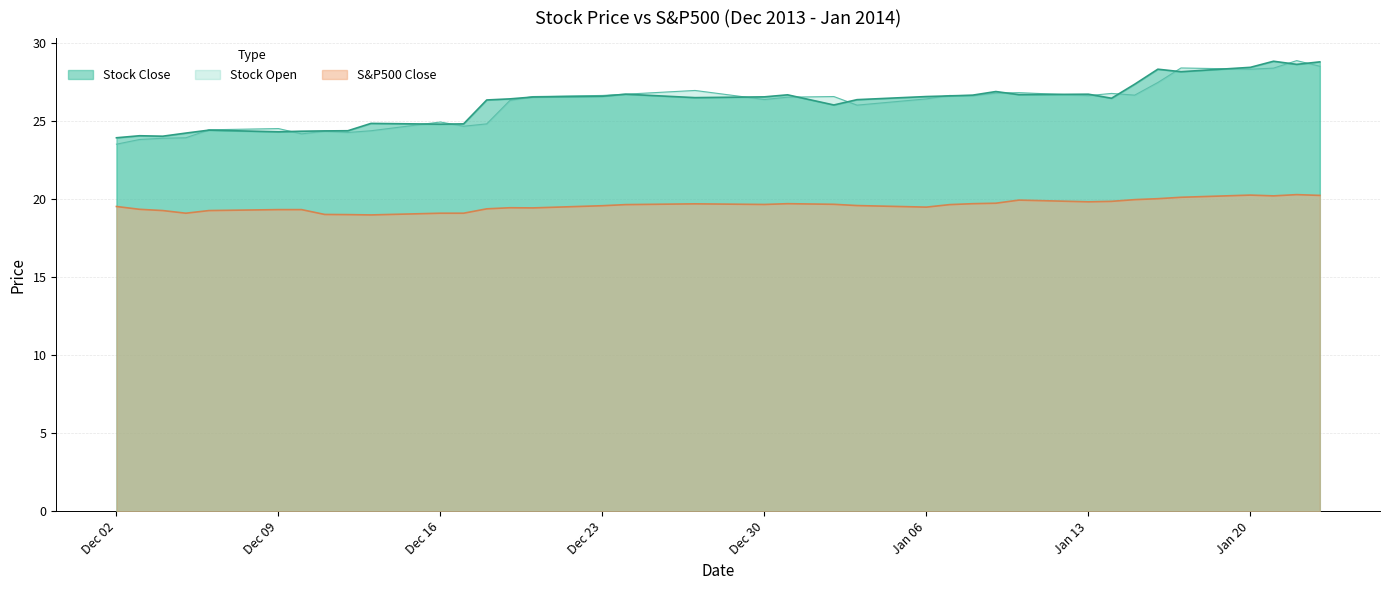

What is the greatest value displayed?

28.9